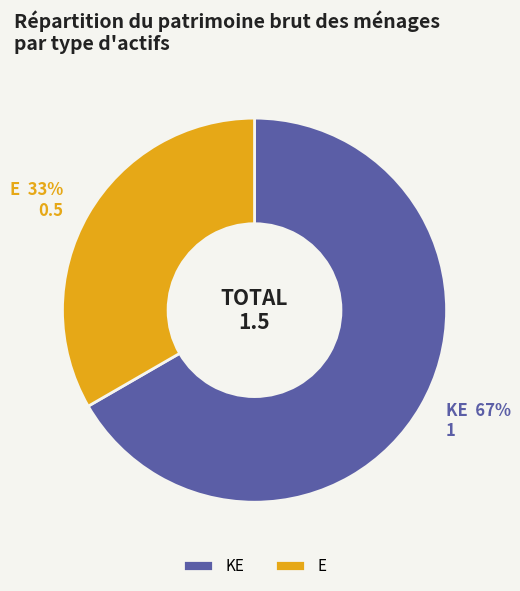

To the nearest percent, what percentage of the pie is KE?

67%